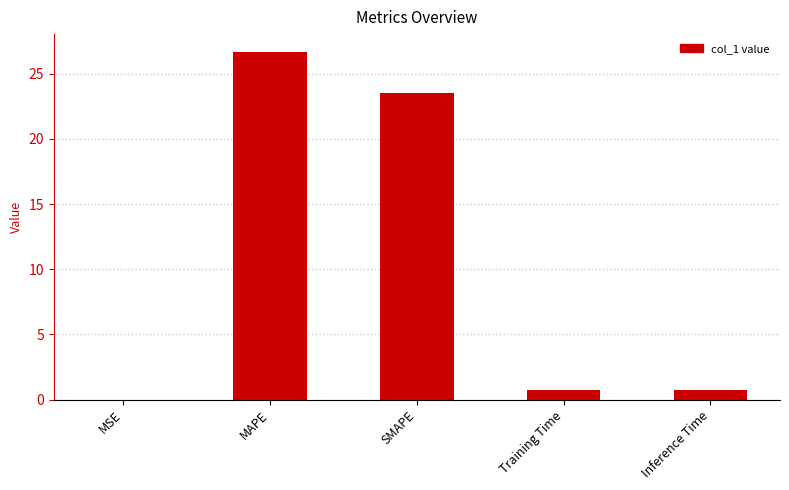

What is the maximum value shown in the chart?

26.7